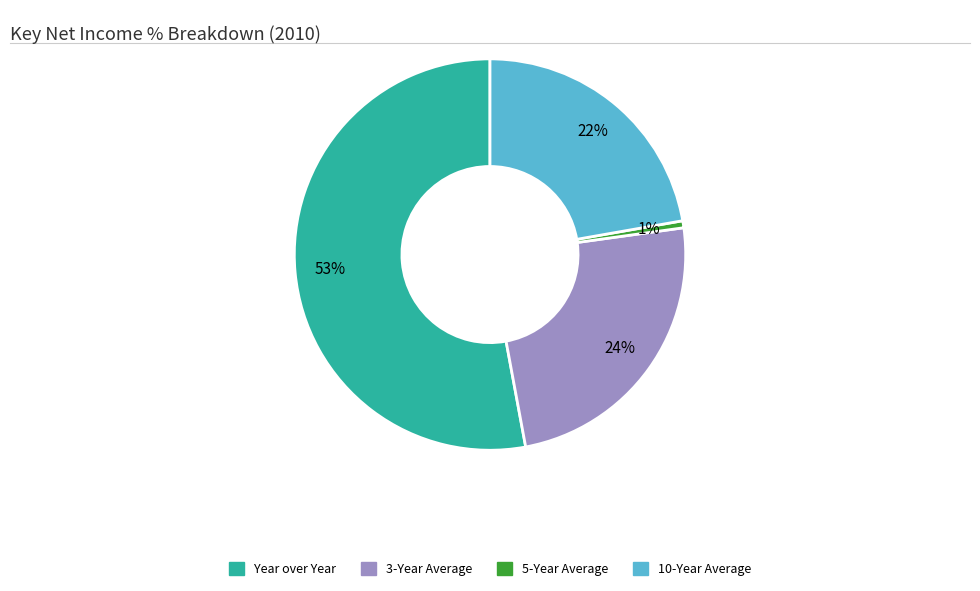

To the nearest percent, what portion does 10-Year Average represent?

22%